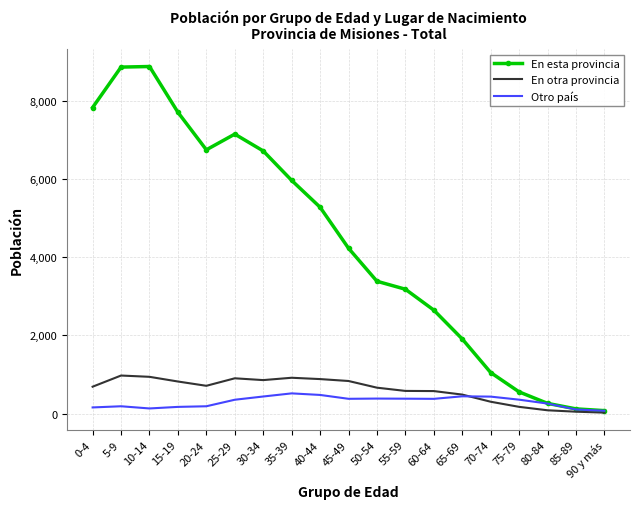

What is the total value across all series at 20-24?

7649